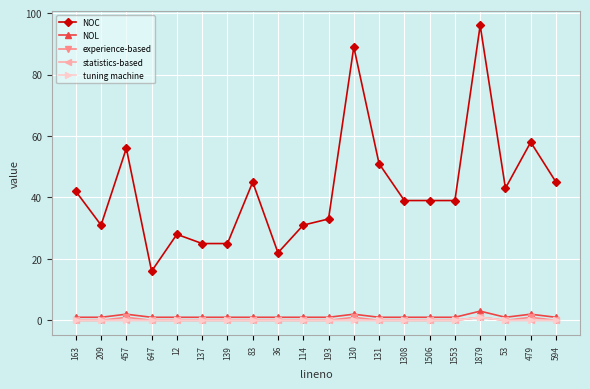

Is this an area chart (filled region under the line)?

No